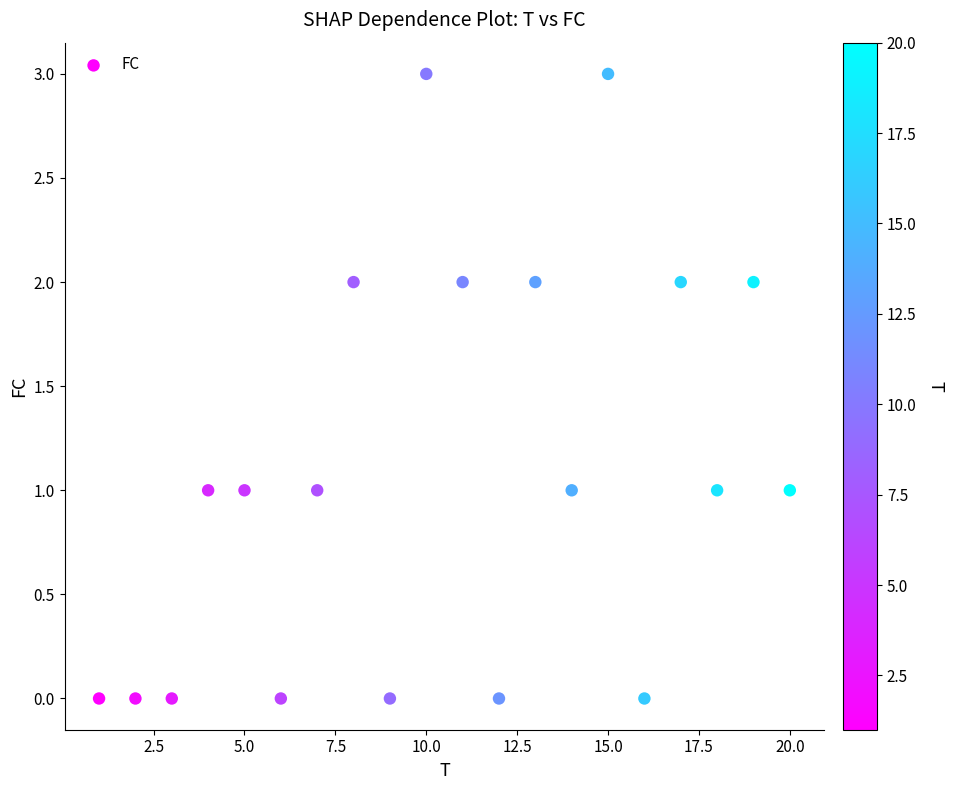

What is the range of Y values (max minus min)?

3